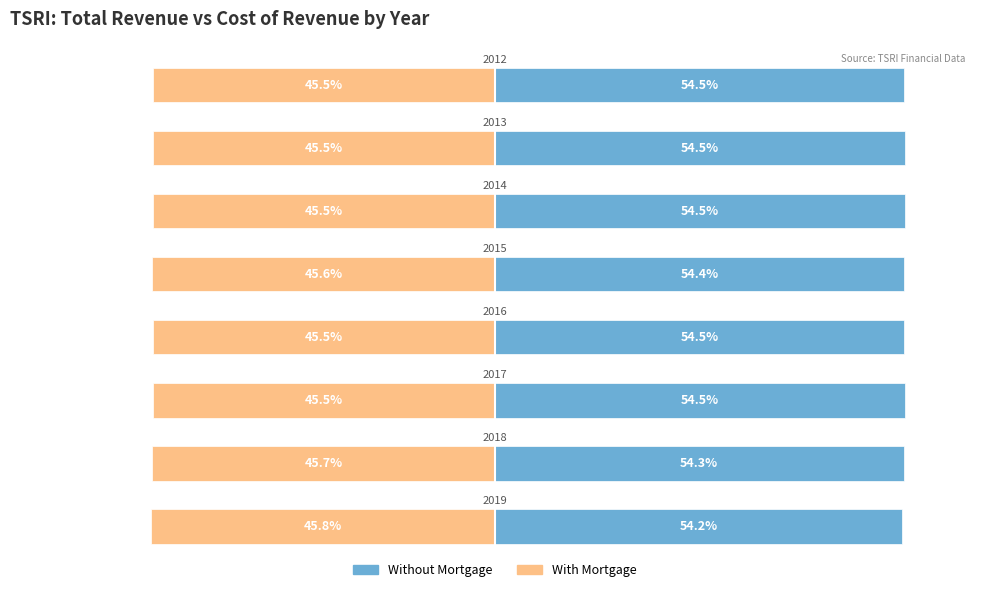

Are the bars horizontal?

Yes